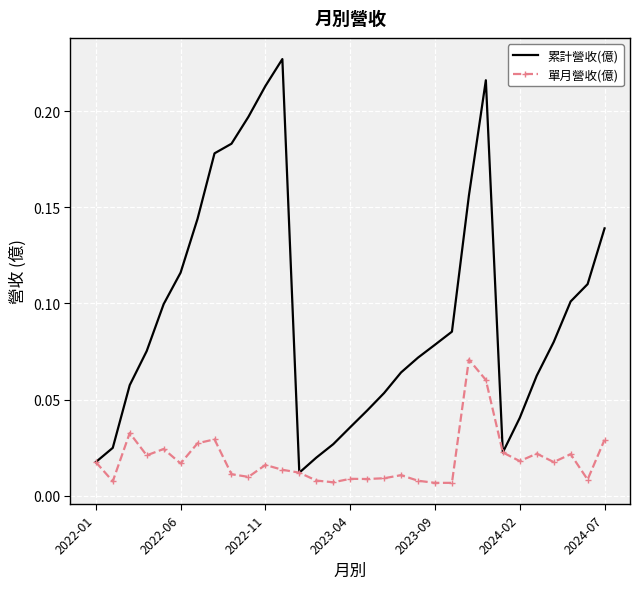

Which series has the largest total across all categories?

累計營收(億)